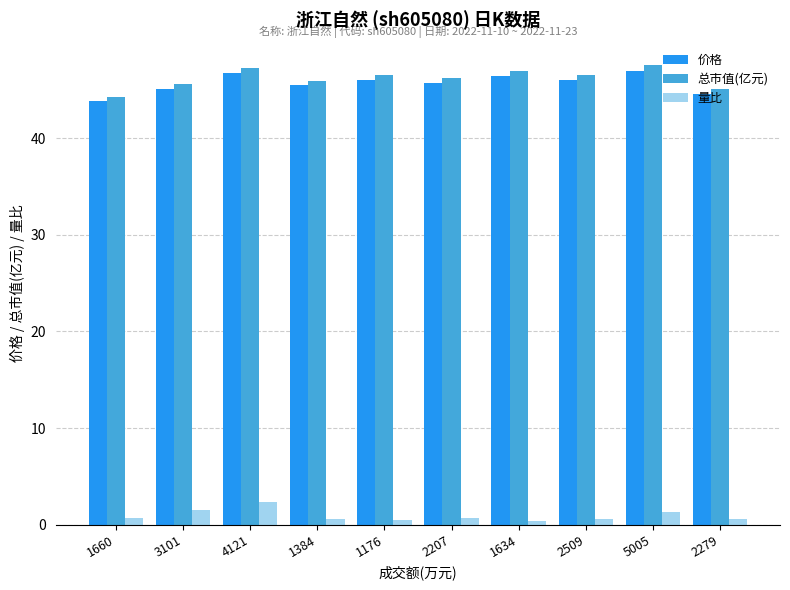

What is the maximum value for 总市值(亿元)?

47.5